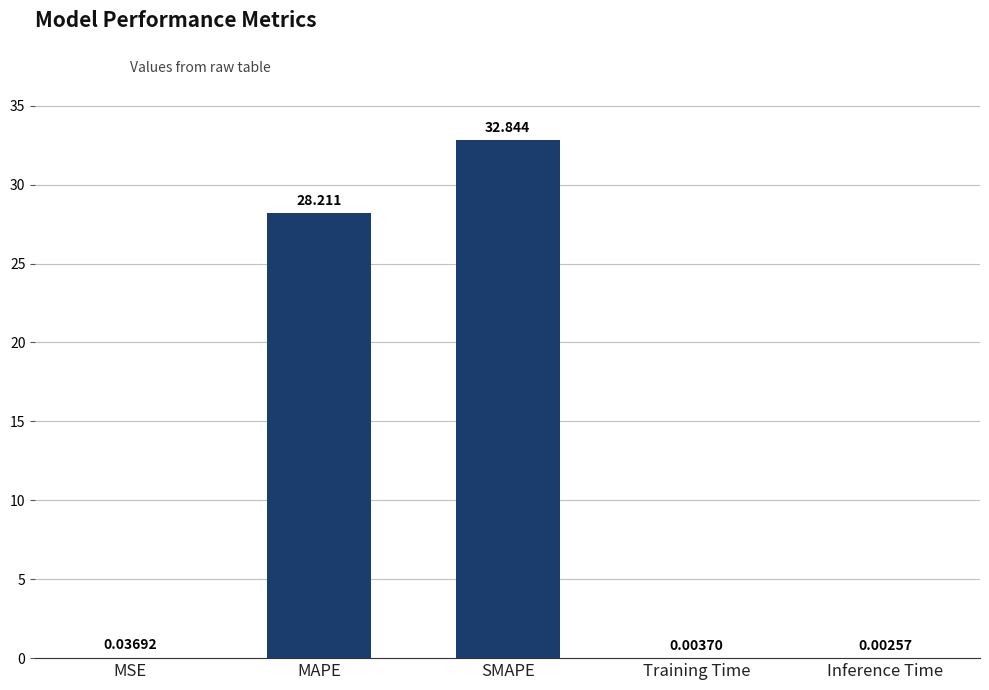

Does the chart contain stacked bars?

No